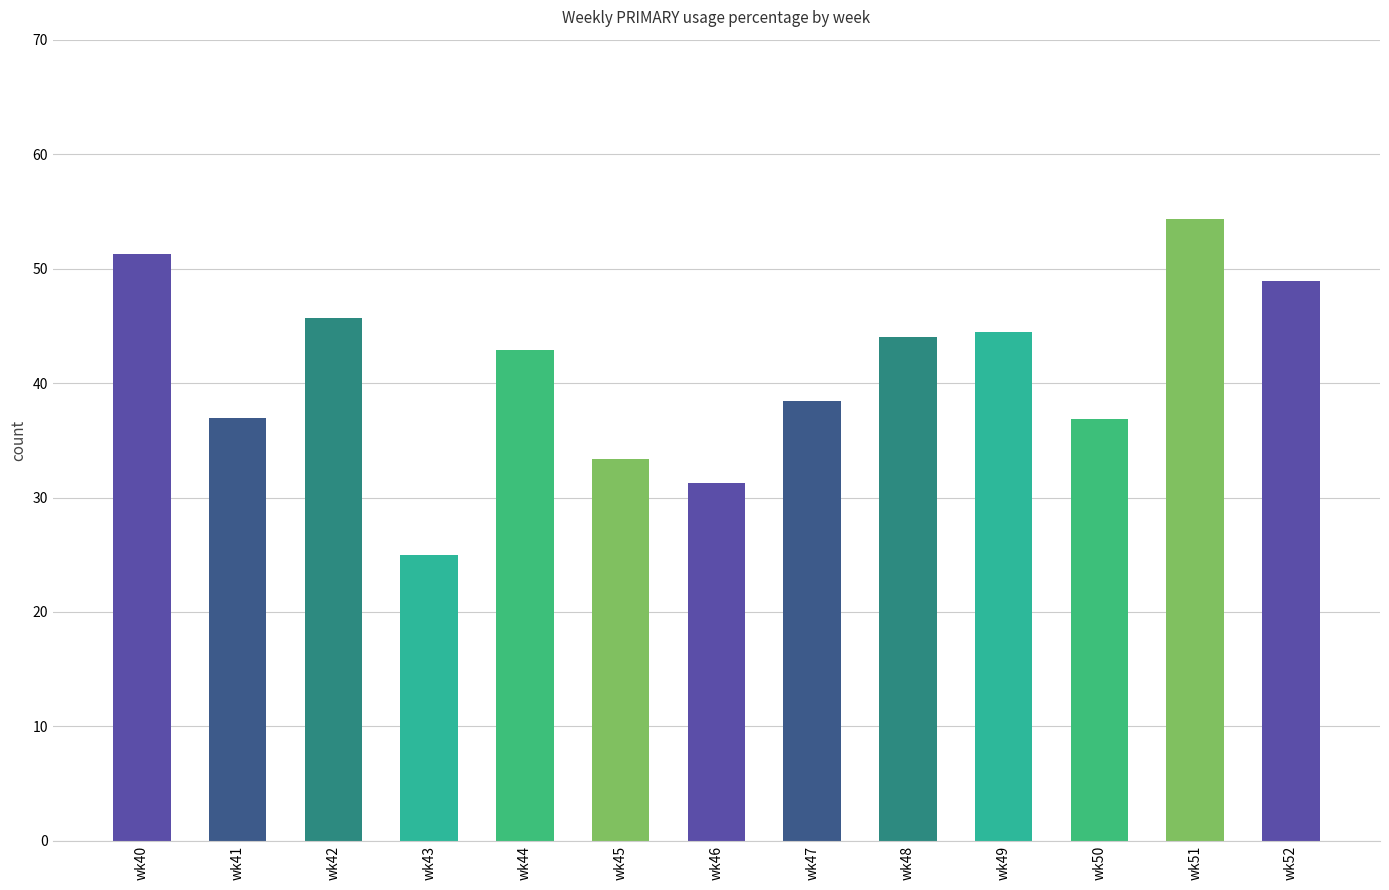

The value at wk47 is 20.6. True or false?

False